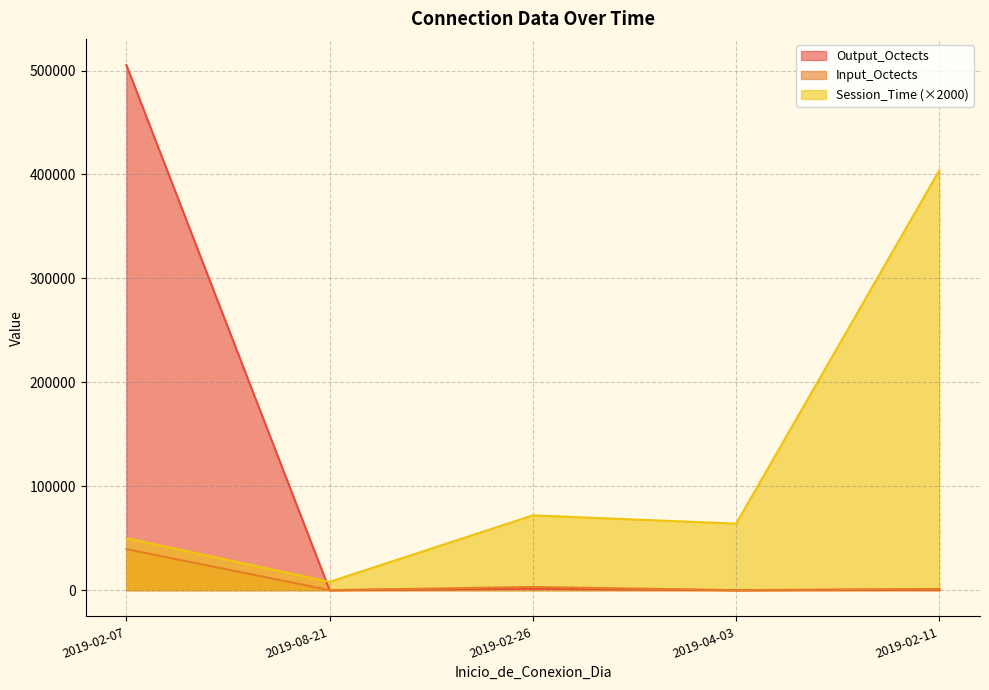

What is the label of the 5th point from the right?

2019-02-07